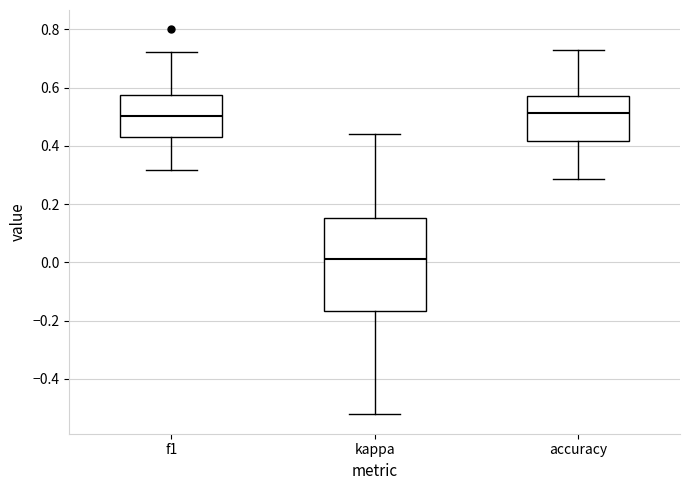

Reading left to right, read every box against the y-axis: the position of its median line, the range the box covers, and the ends of its whiskers. The values are not printed on the chart, so give them approximately, as read against the axis.

f1: median 0.50, box 0.42 to 0.58, whiskers 0.32 to 0.72
kappa: median 0.02, box -0.16 to 0.16, whiskers -0.52 to 0.44
accuracy: median 0.52, box 0.42 to 0.58, whiskers 0.28 to 0.72